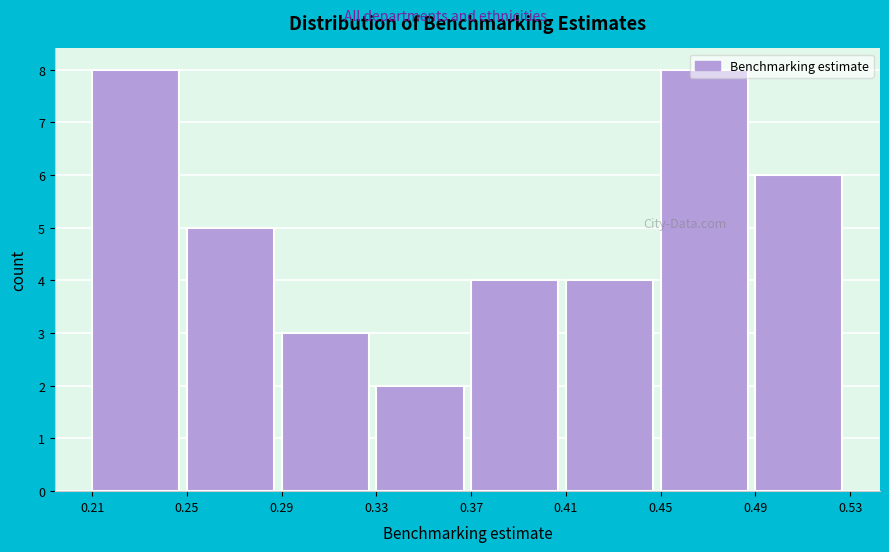

What is the average value?

5